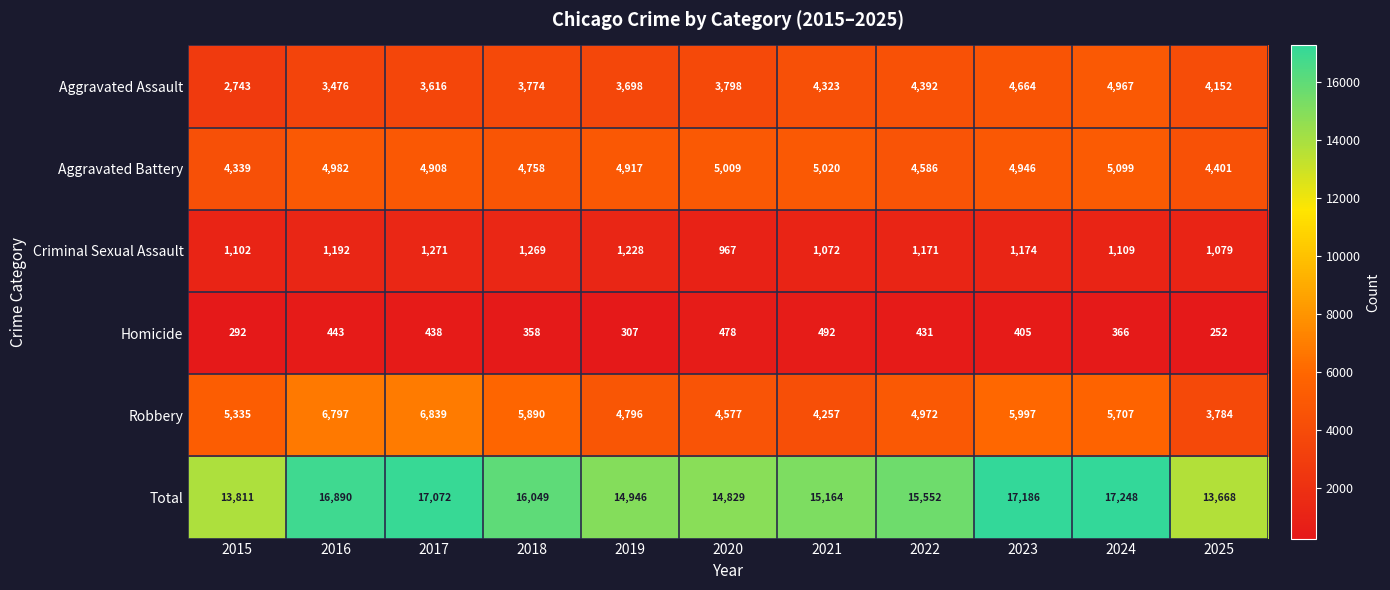

Count the number of categories in the chart.

11